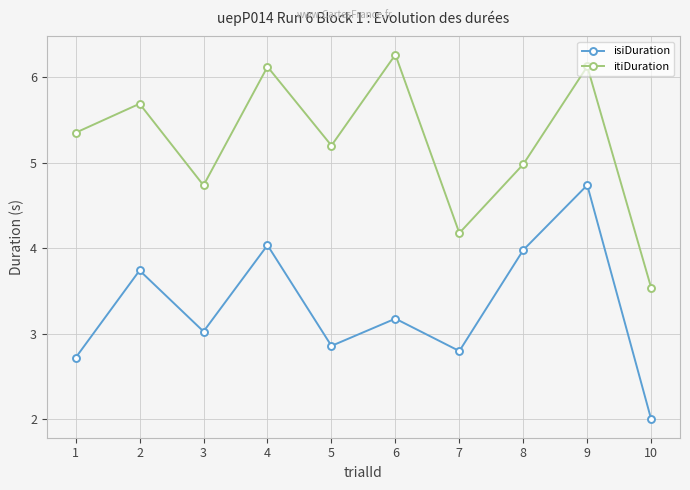

Which category has the lowest value across all series?

10